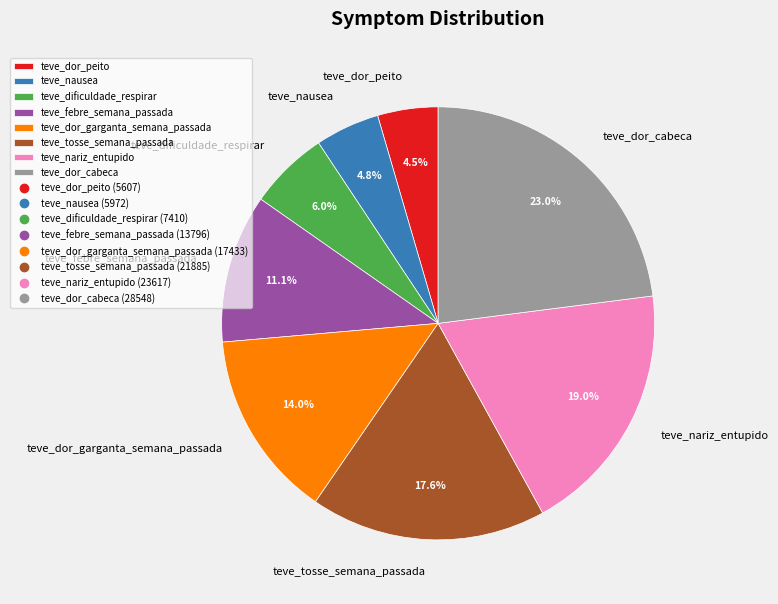

Which category has the biggest portion of the pie?

teve_dor_cabeca